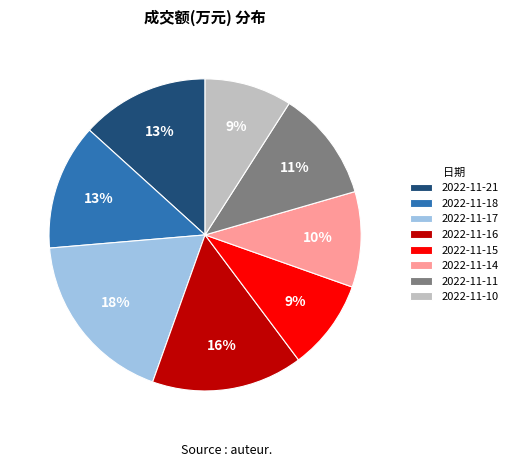

To the nearest percent, what is the difference between the 2022-11-10 and 2022-11-17 slice percentages?

9%